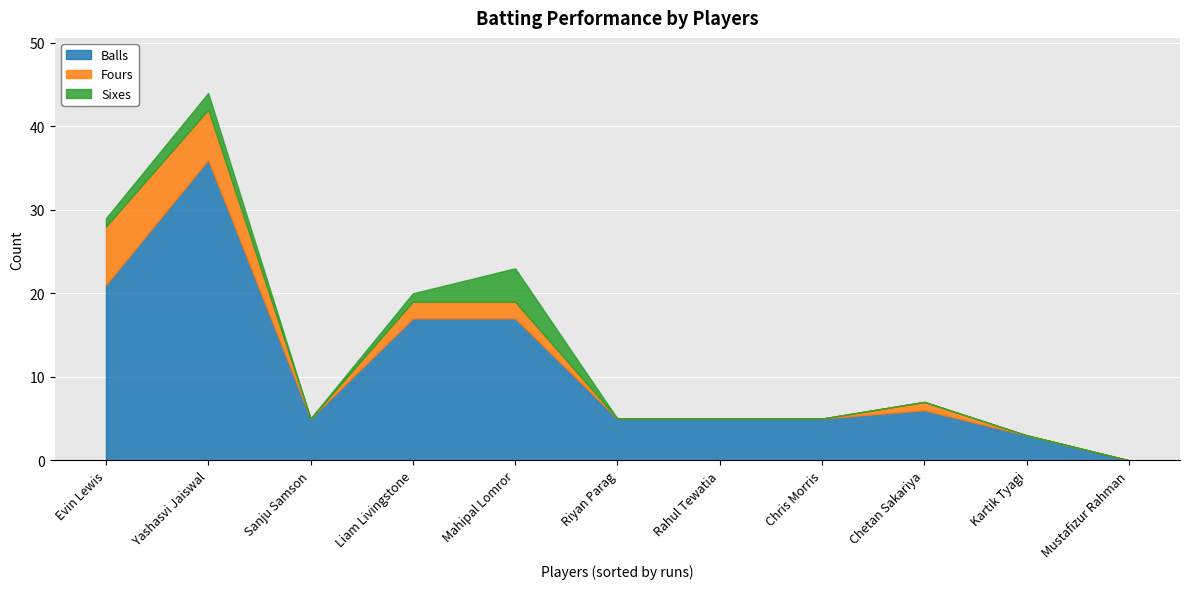

How many values in sixes are above zero?

4